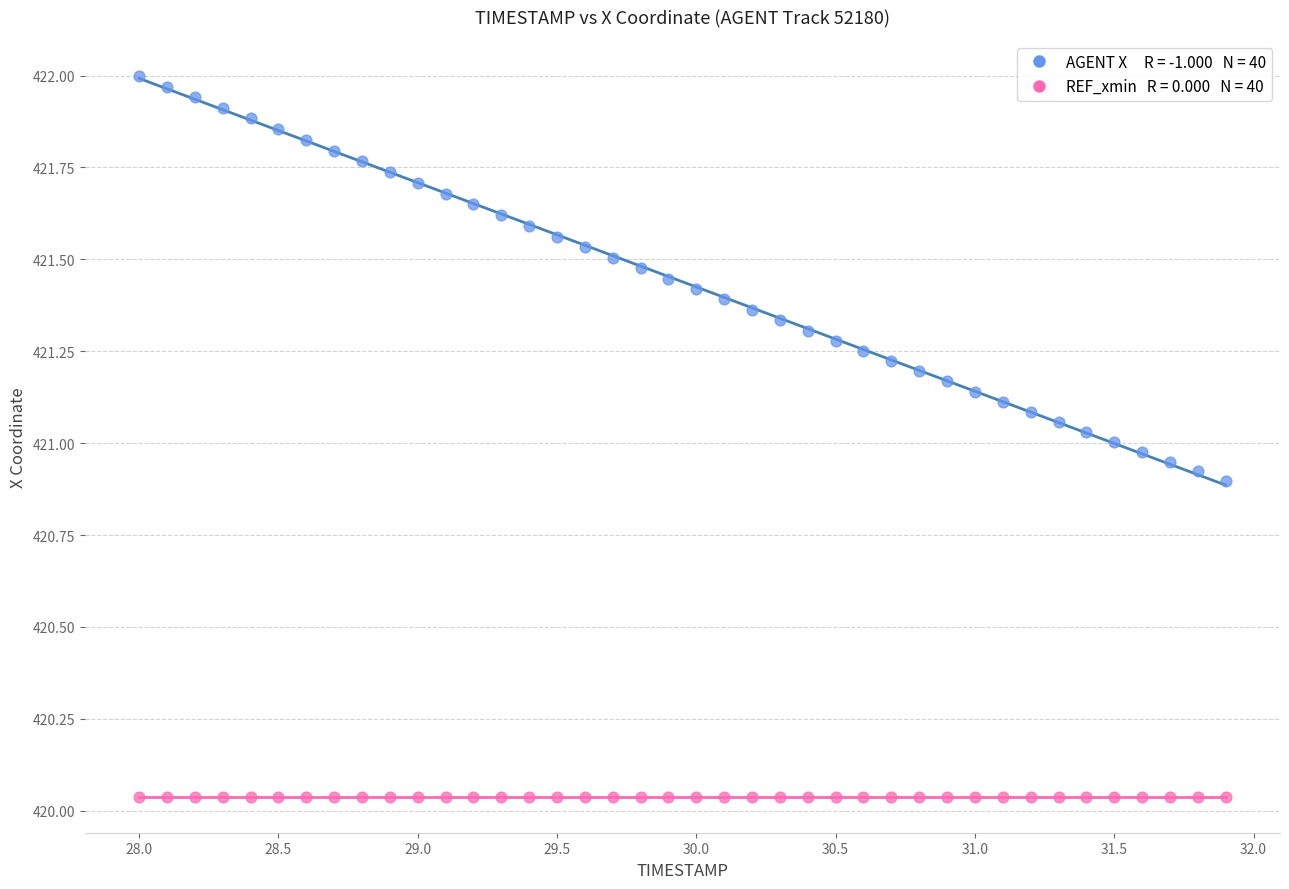

How many data points are displayed?

80